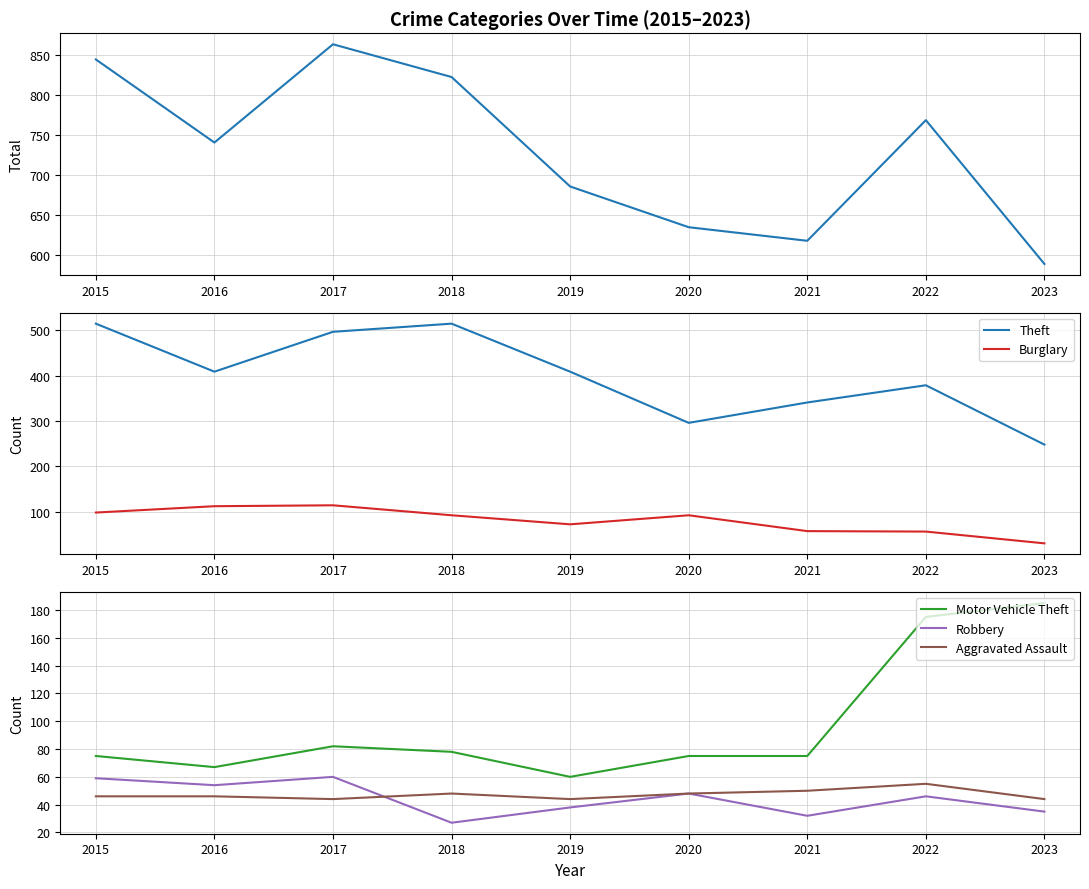

True or false: Aggravated Assault and Total intersect in this chart.

False